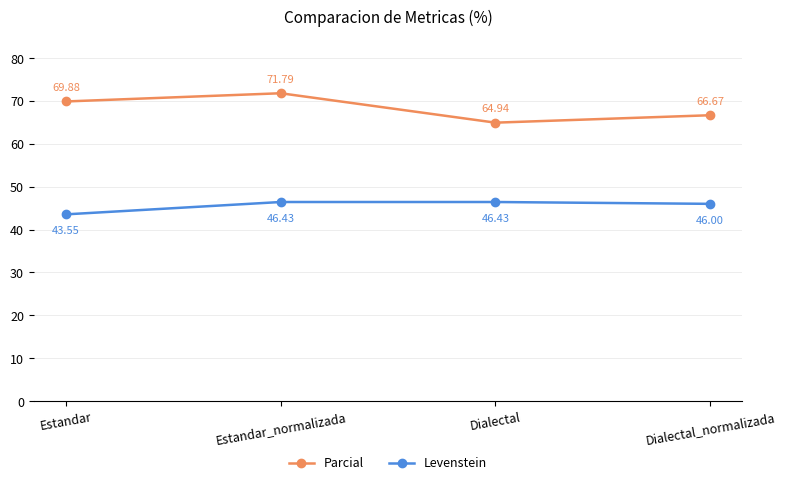

Does the chart display data point markers on the line(s)?

Yes